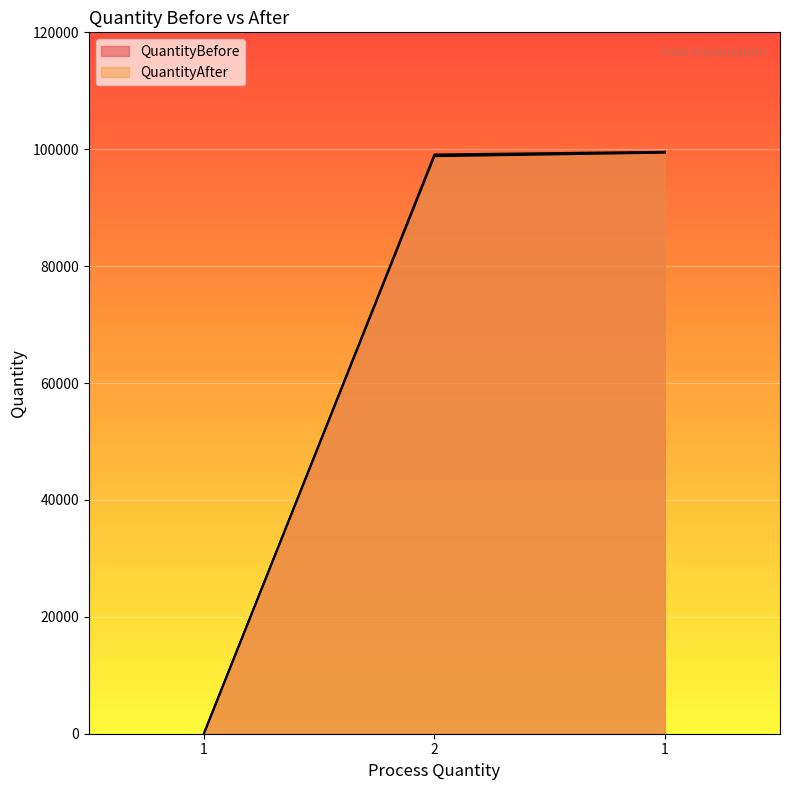

Which series has the largest range (max minus min)?

QuantityAfter